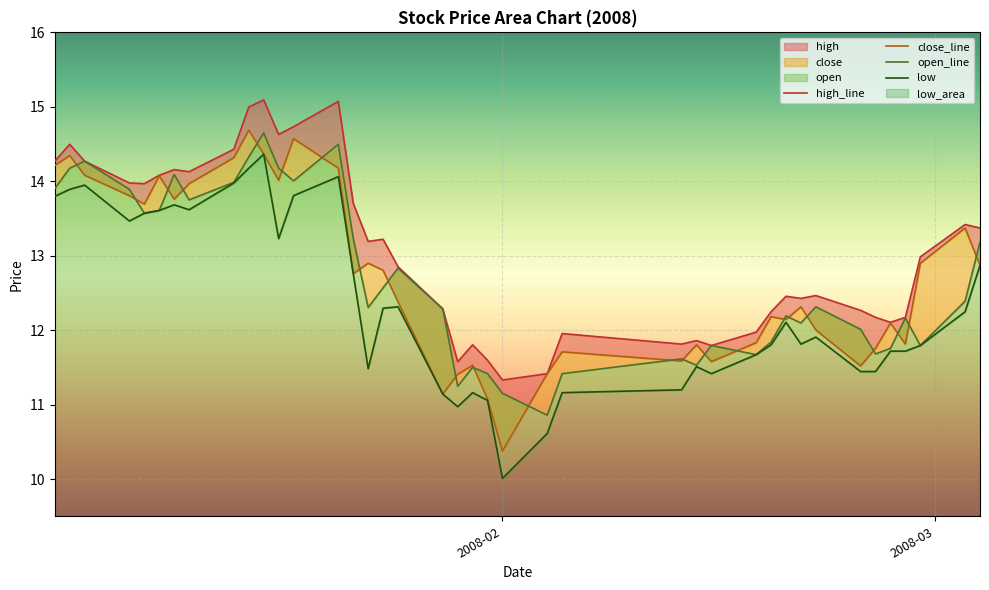

How many series are shown in this chart?

4